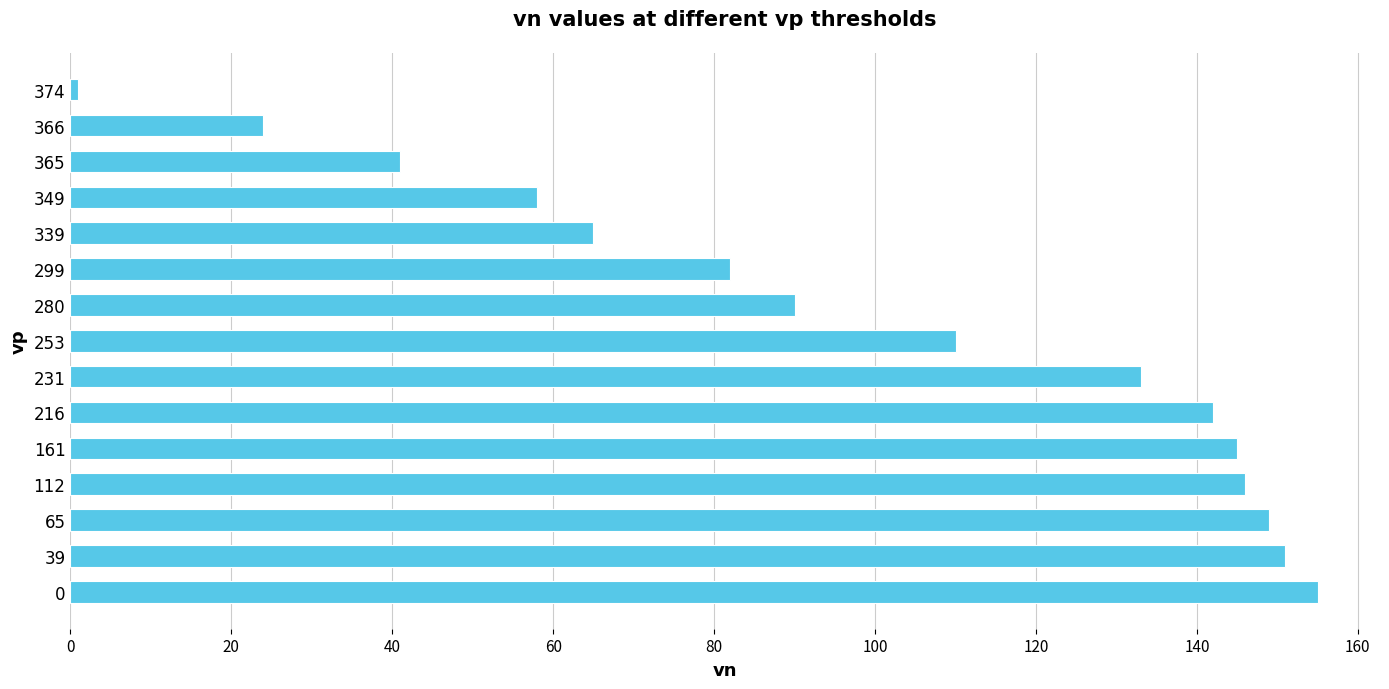

Does the chart contain stacked bars?

No